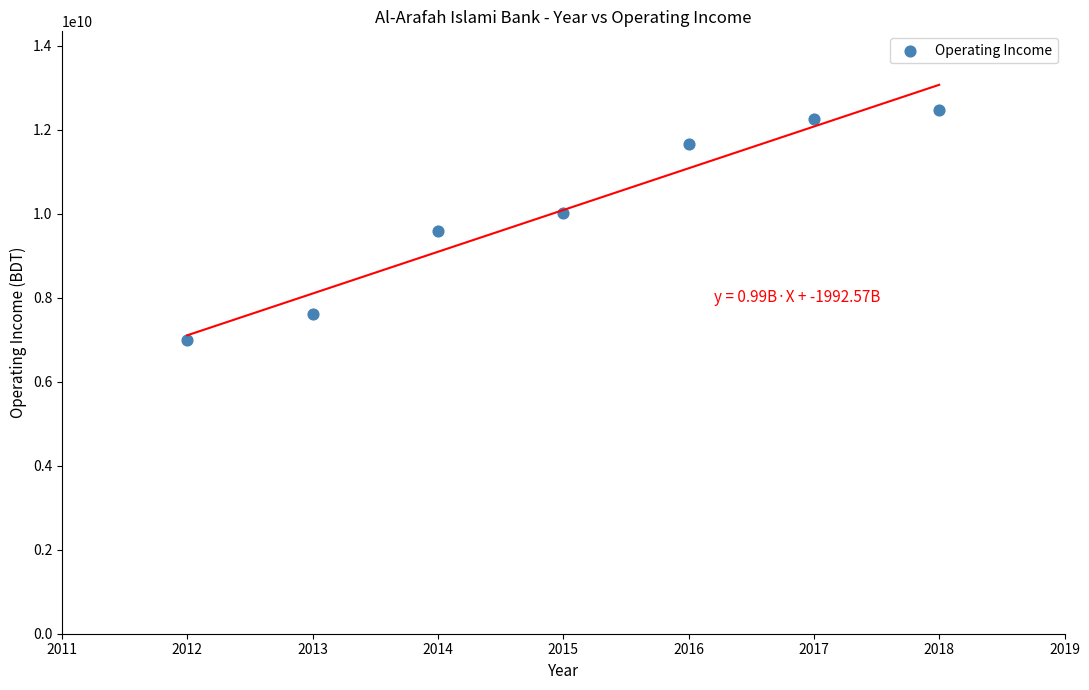

What is the average Y value?

10085359144